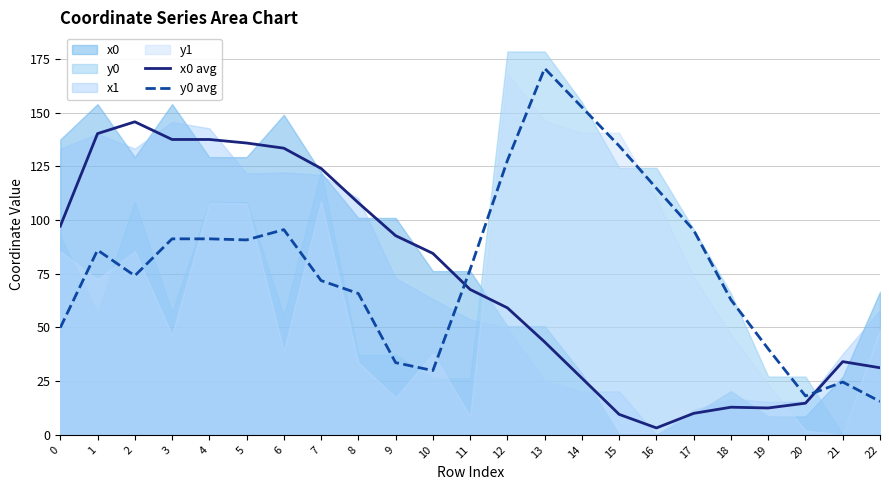

How many categories are shown in the chart?

23